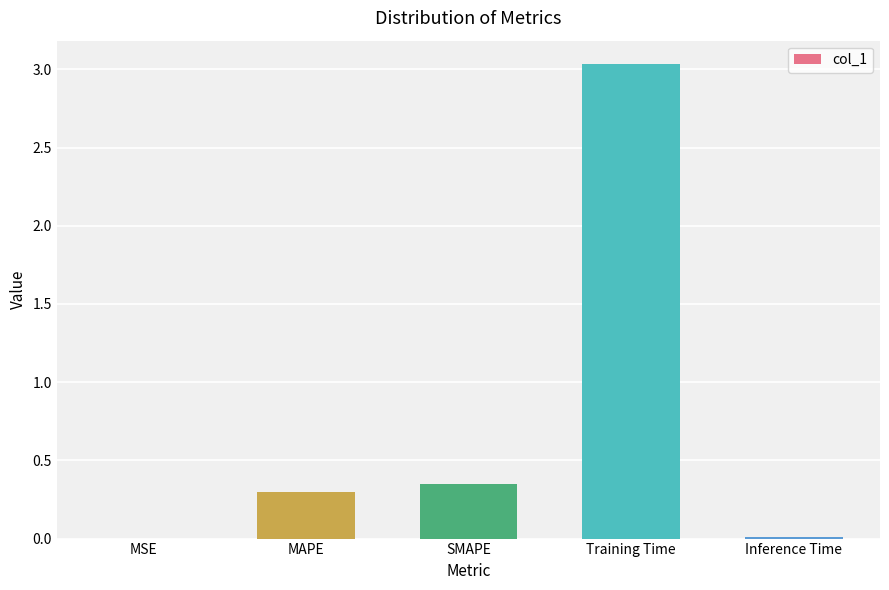

True or false: the data shows 0.2 at MAPE.

False